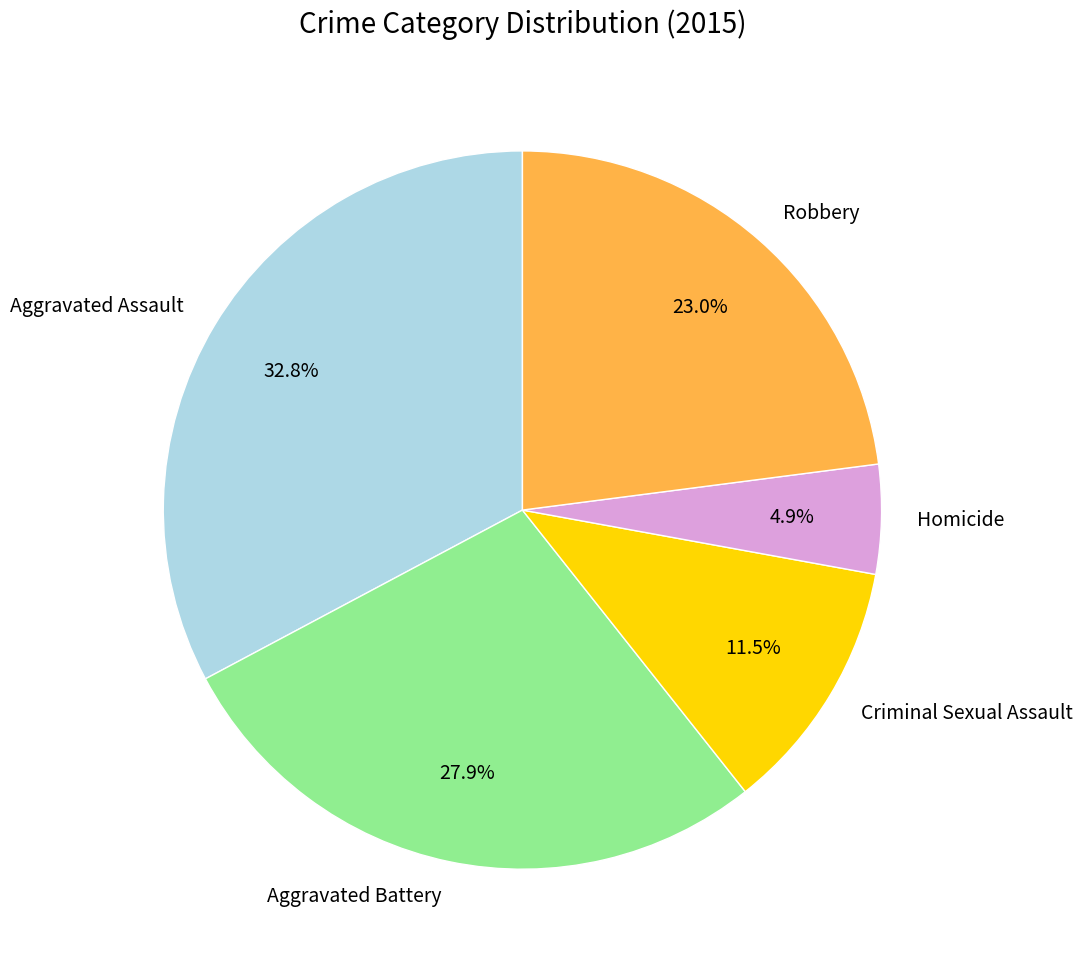

Count the number of slices in the pie.

5